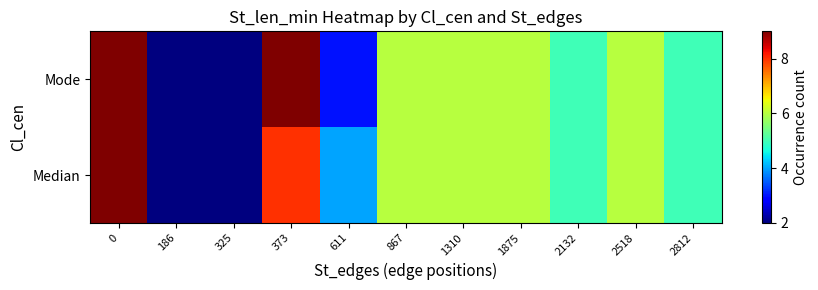

Reading right to left, transcribe all the data shown in this chart.

Median: 2812=5	2518=6	2132=5	1875=6	1310=6	867=6	611=4	373=8	325=2	186=2	0=9
Mode: 2812=5	2518=6	2132=5	1875=6	1310=6	867=6	611=3	373=9	325=2	186=2	0=9